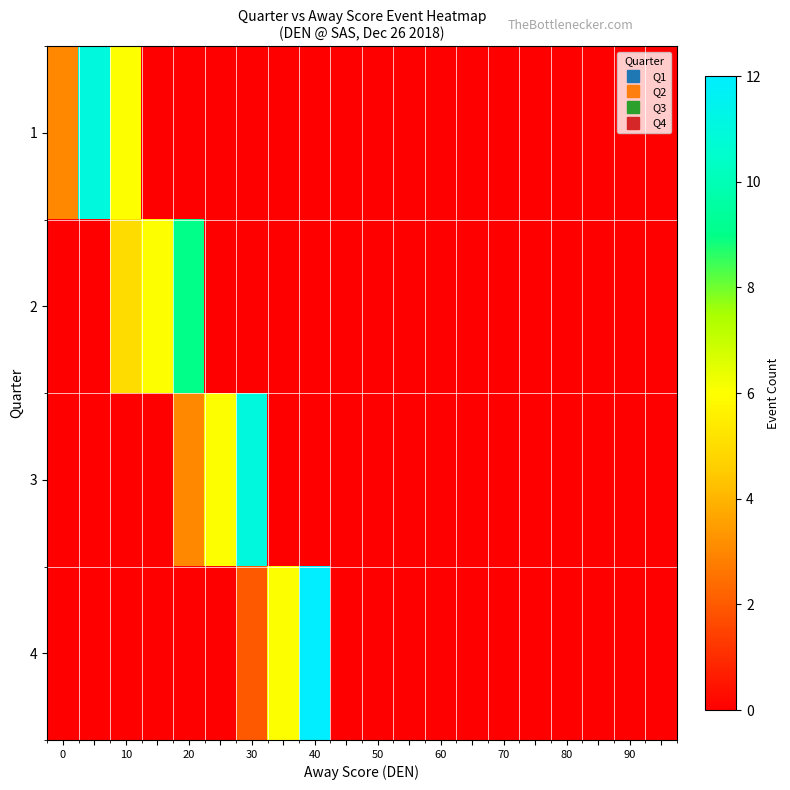

Reading left to right, transcribe all the data shown in this chart.

1: 3	11	6	0	0	0	0	0	0	0	0	0	0	0	0	0	0	0	0	0
2: 0	0	5	6	9	0	0	0	0	0	0	0	0	0	0	0	0	0	0	0
3: 0	0	0	0	3	6	11	0	0	0	0	0	0	0	0	0	0	0	0	0
4: 0	0	0	0	0	0	2	6	12	0	0	0	0	0	0	0	0	0	0	0